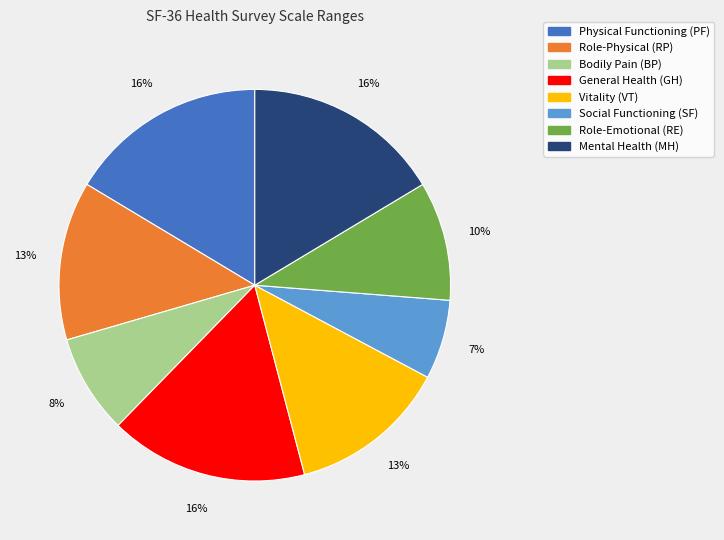

Is the sum of Physical Functioning (PF) and Role-Emotional (RE) greater than half?

No